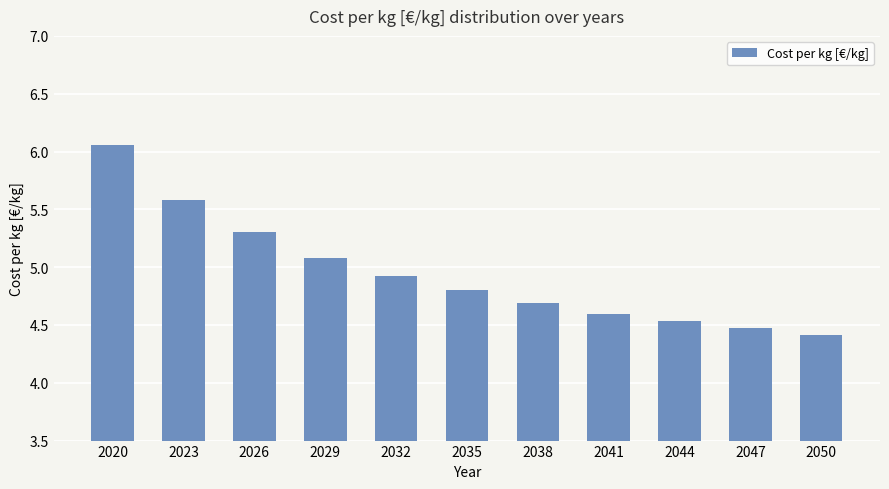

Is it true that the value at 2035 is 4.8?

True